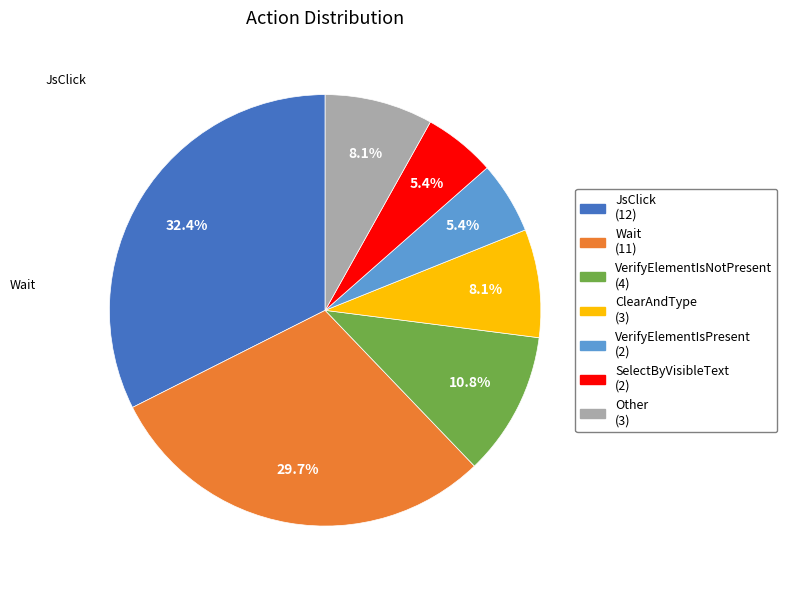

What is the ratio of the value at VerifyElementIsPresent to the value at Other?

0.7